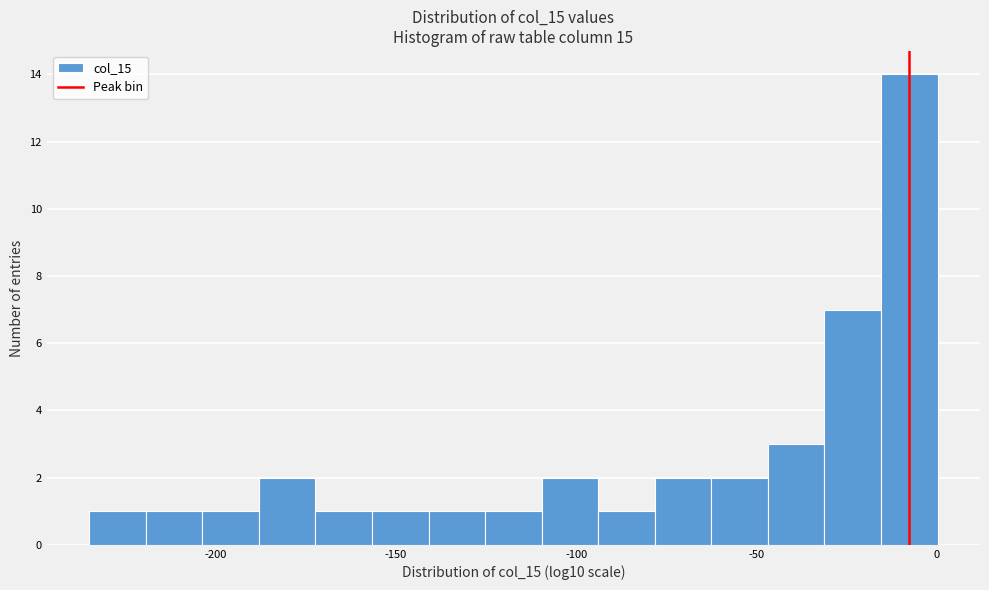

Around what value on the x-axis is the tallest bar? Give the approximate position of its centre, as read against the axis.

-10